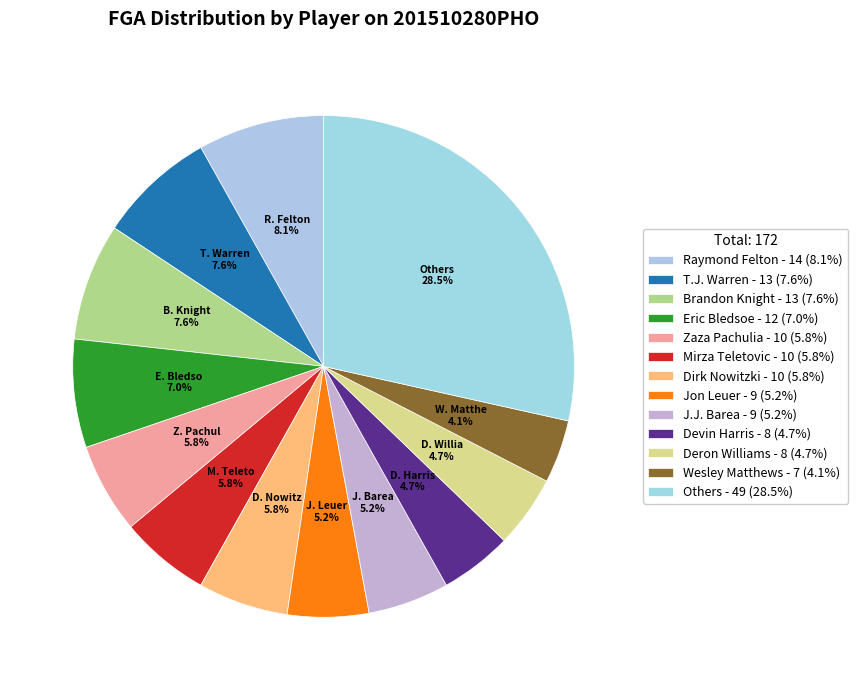

How many segments does this pie chart have?

13